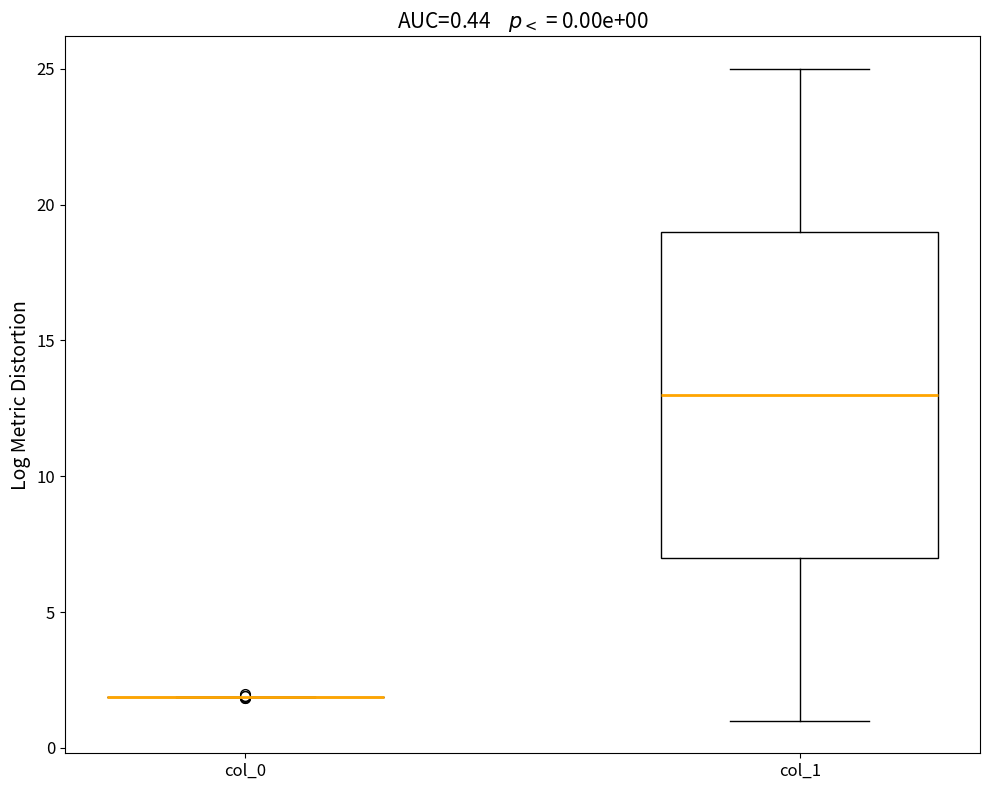

Comparing the boxes themselves (not the whiskers), which one is the tallest?

col_1